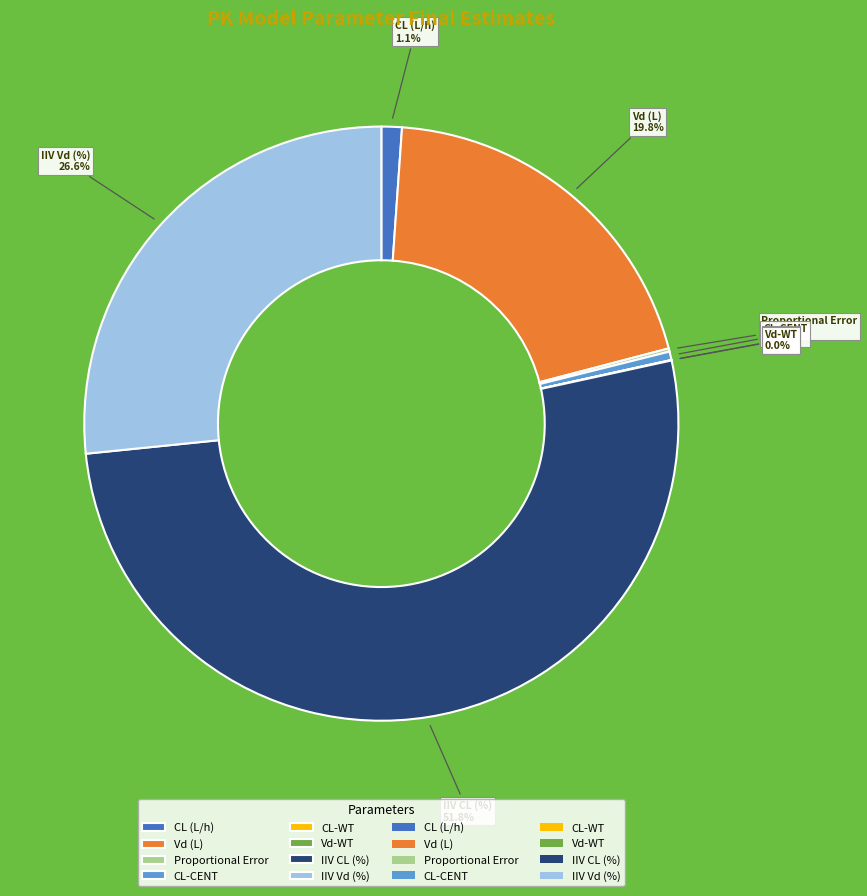

To the nearest percent, what is the average slice percentage?

12%